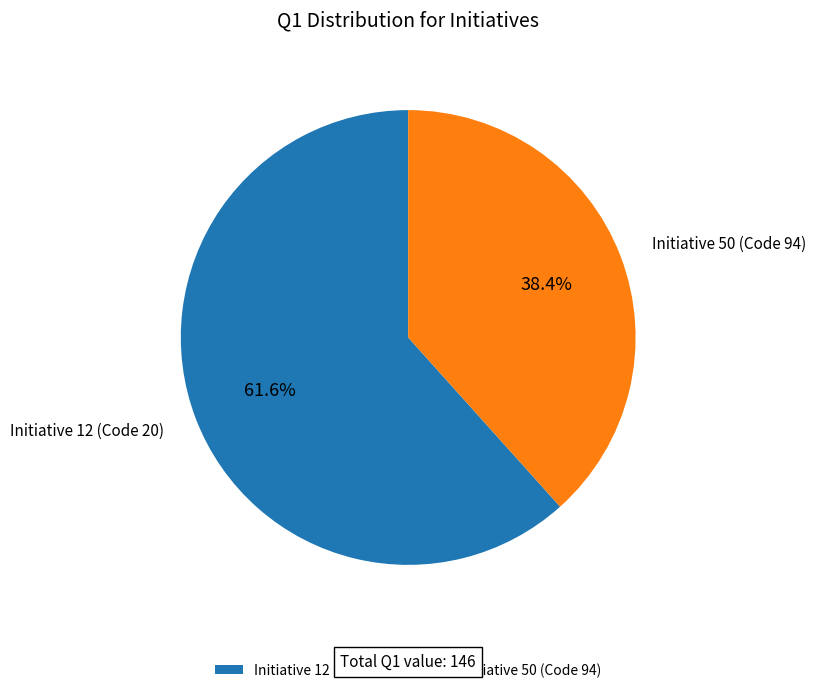

Which slice represents more than half of the pie?

Initiative 12 (Code 20)